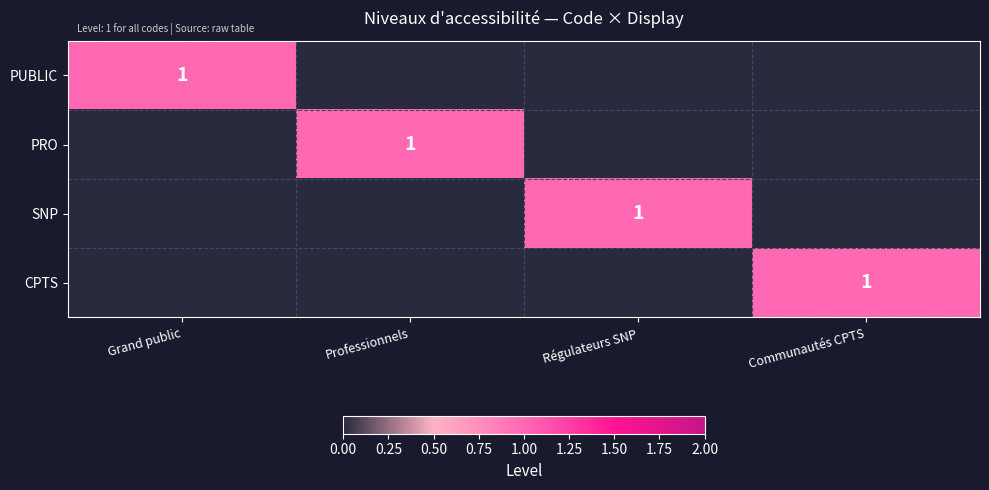

How many data points does each series have?

4